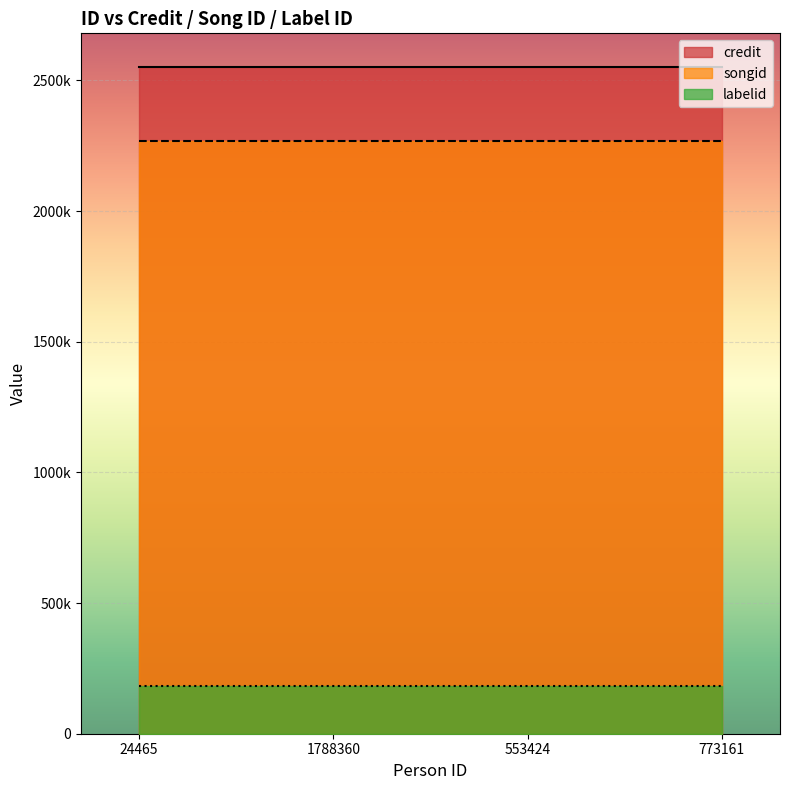

What is the total value across all series at 553424?

5005043